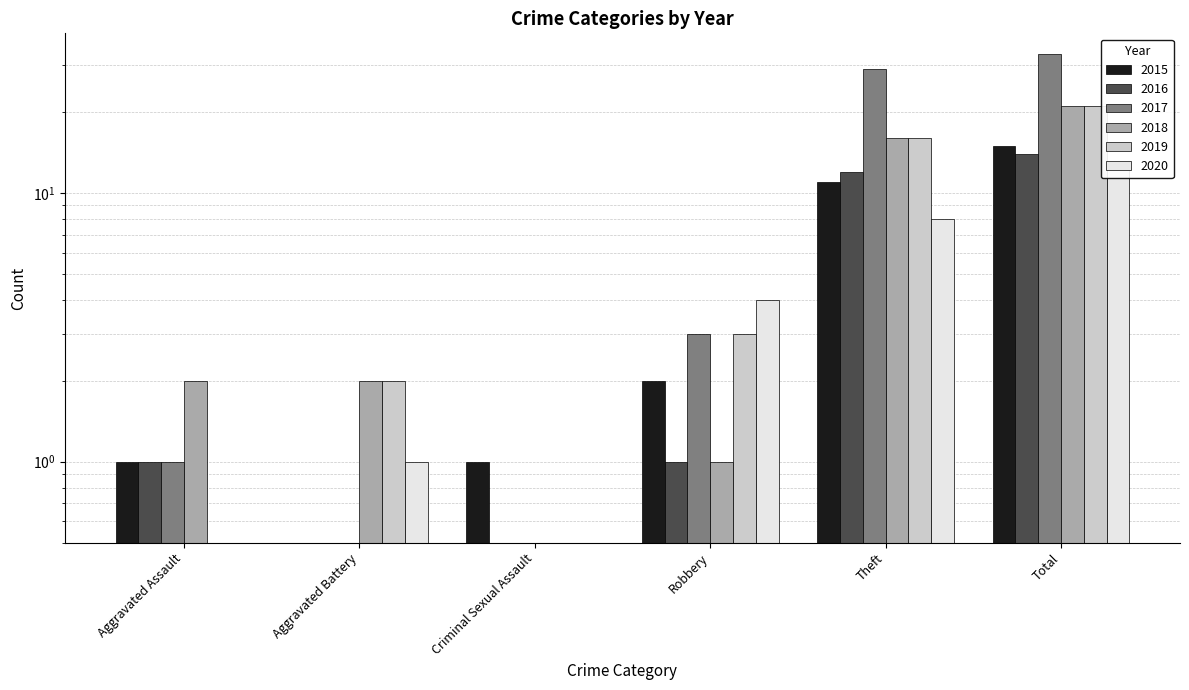

What position from the left is Aggravated Battery?

2